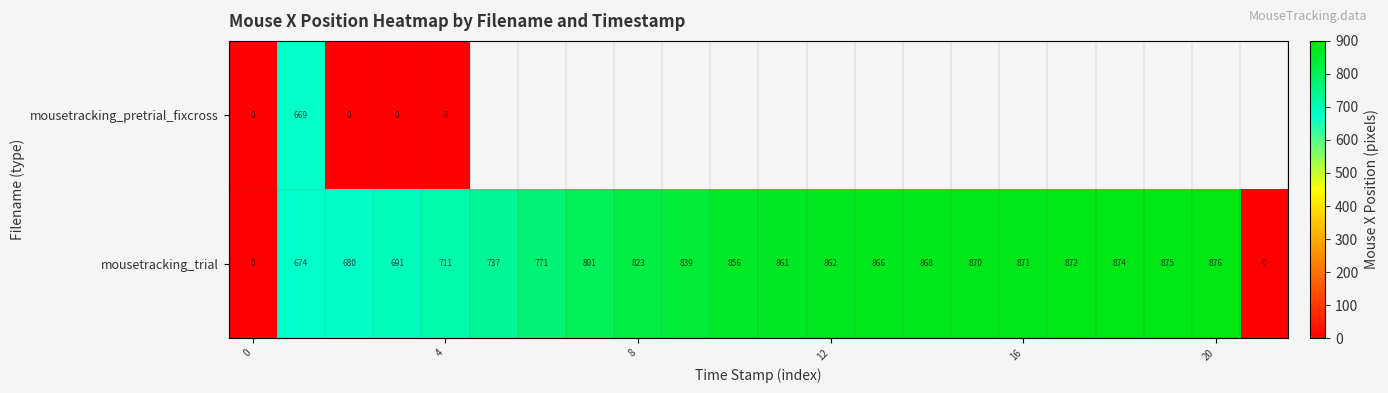

What is the sum of all mousetracking_trial values?

16278